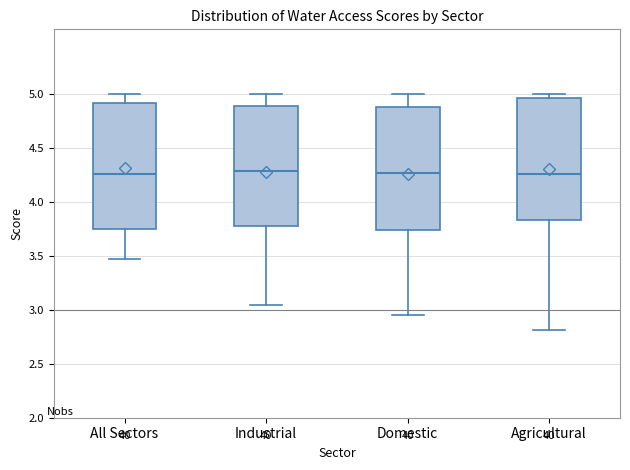

Where is the lower edge of the box for Domestic on the y-axis? The values are not printed on the chart, so give them approximately, as read against the axis.

3.75